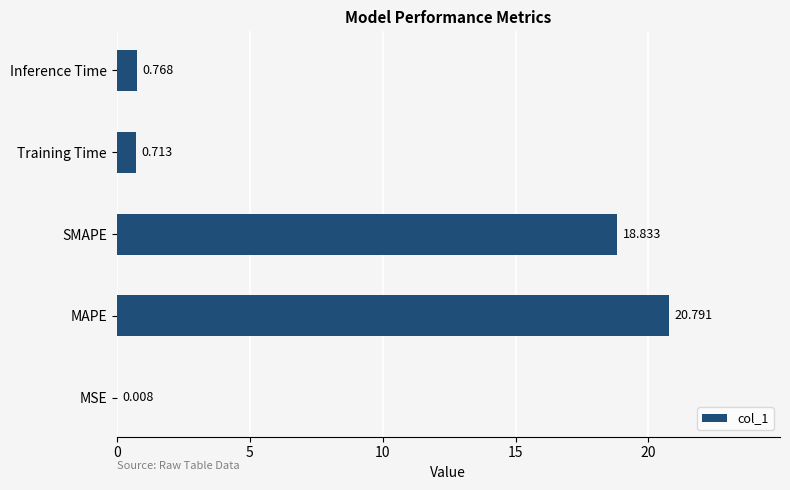

Which category has the highest value across all series?

MAPE